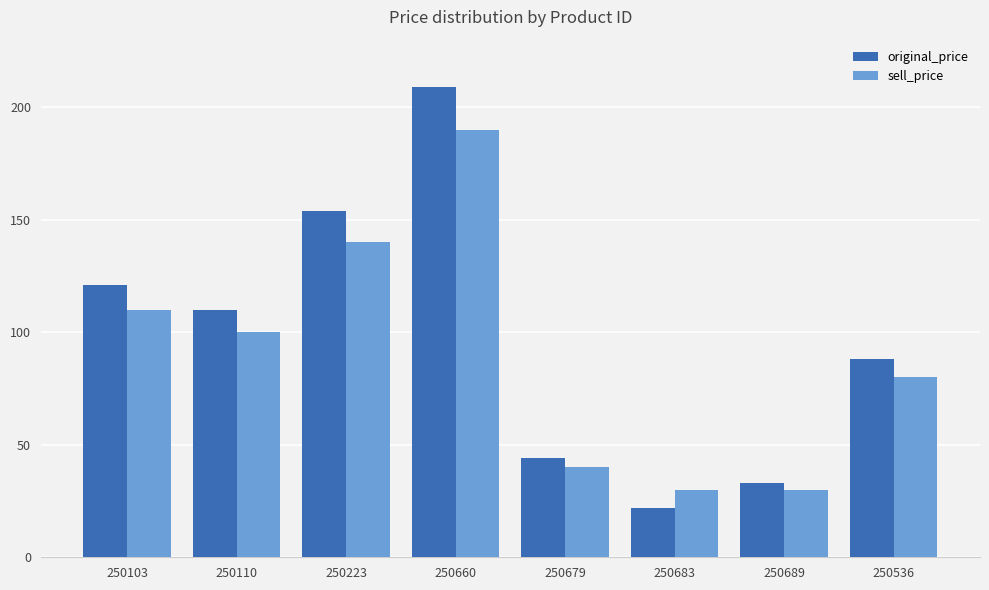

What is the difference between the maximum and minimum values in the original_price series?

187